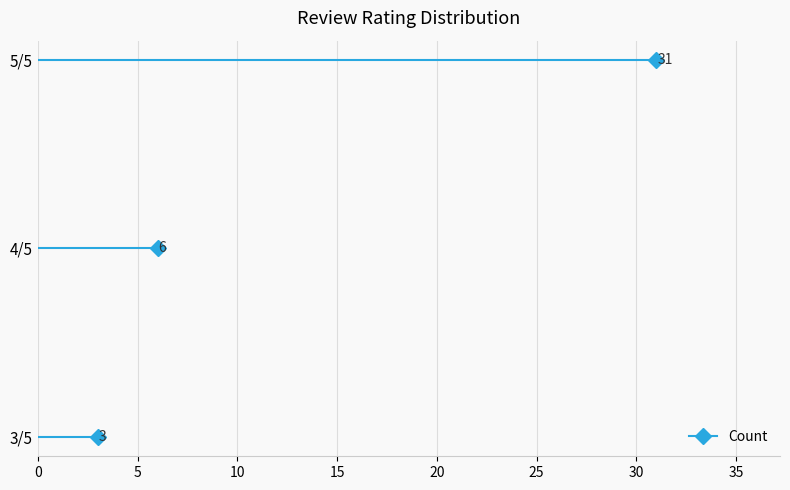

The value at 4/5 is 2. True or false?

False